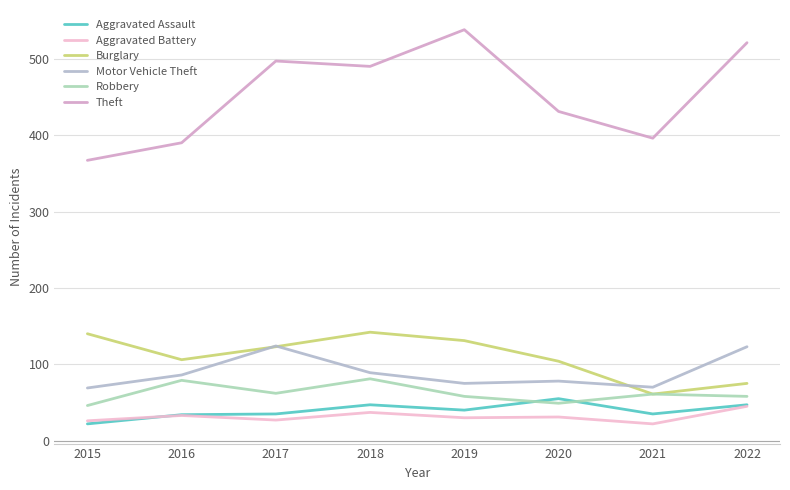

Count the number of data series in this chart.

6